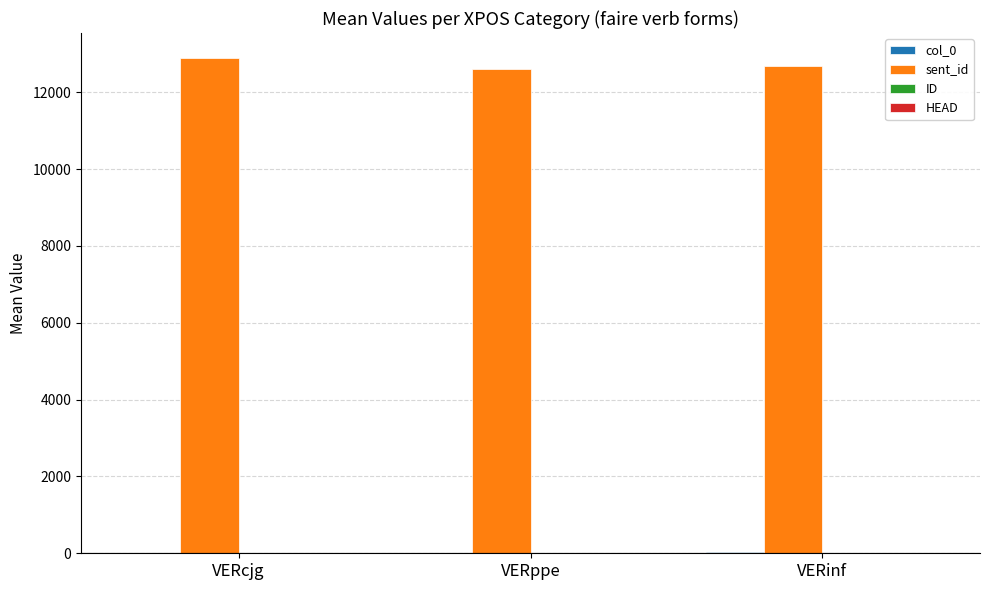

What is the greatest value displayed?

12898